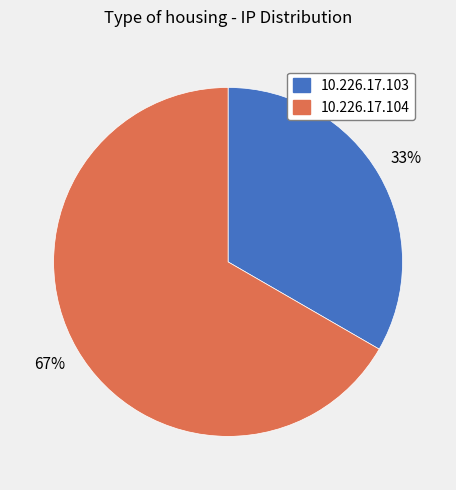

To the nearest percent, what is the average slice percentage?

50%